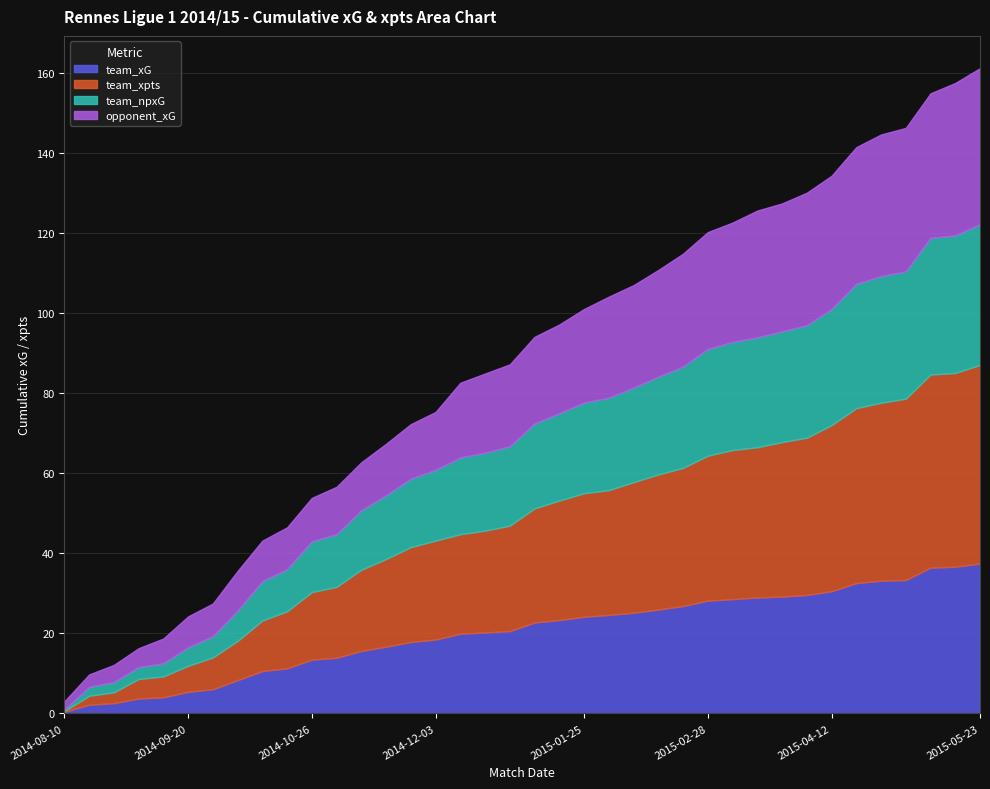

What is the highest value of the team_xG series?

37.4